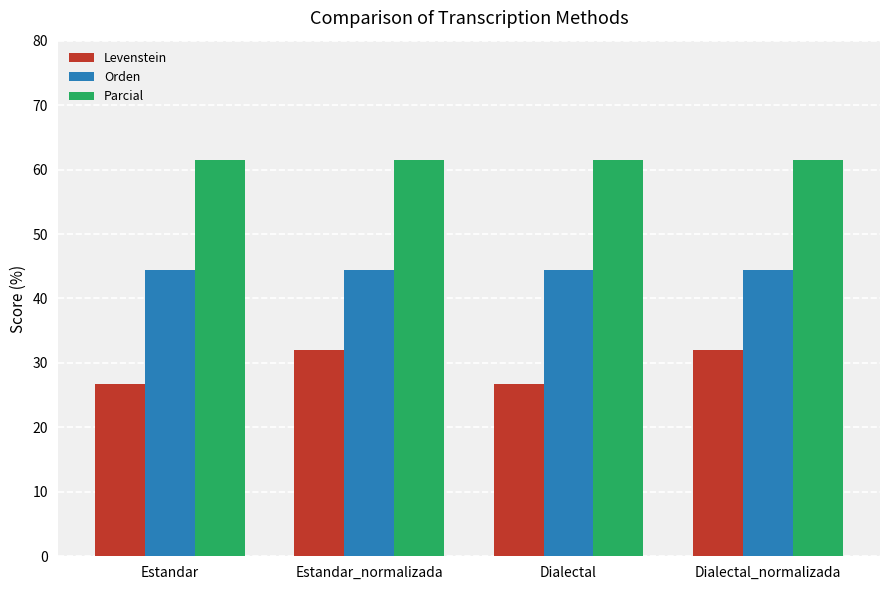

What is the label of the 3rd bar from the right?

Estandar_normalizada